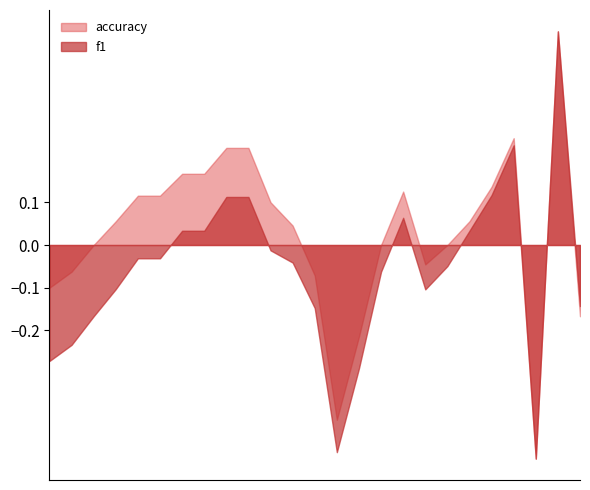

Which series has the largest total across all categories?

accuracy